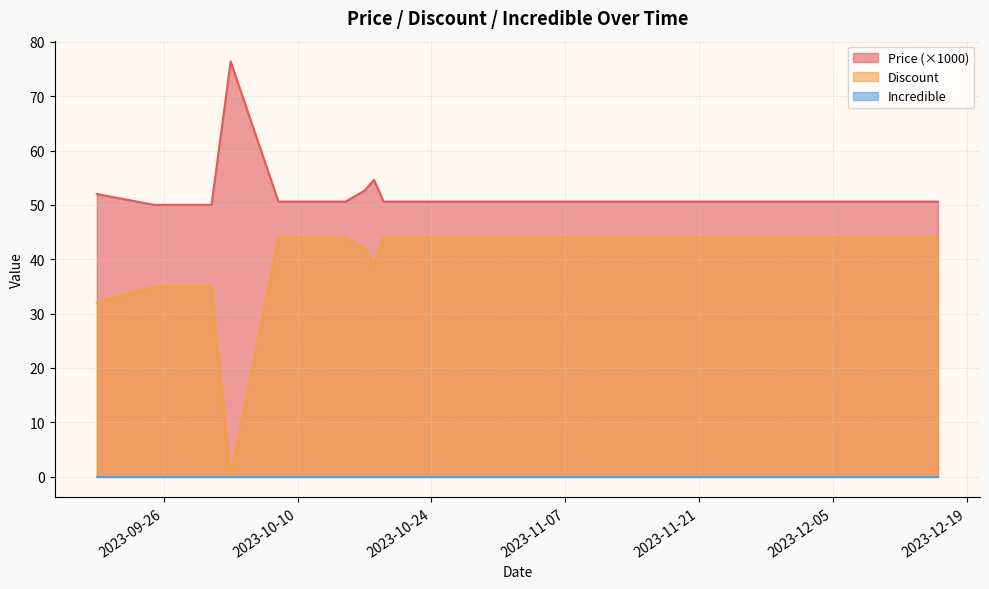

What value does the Price series have at 2023-10-25?

50.6